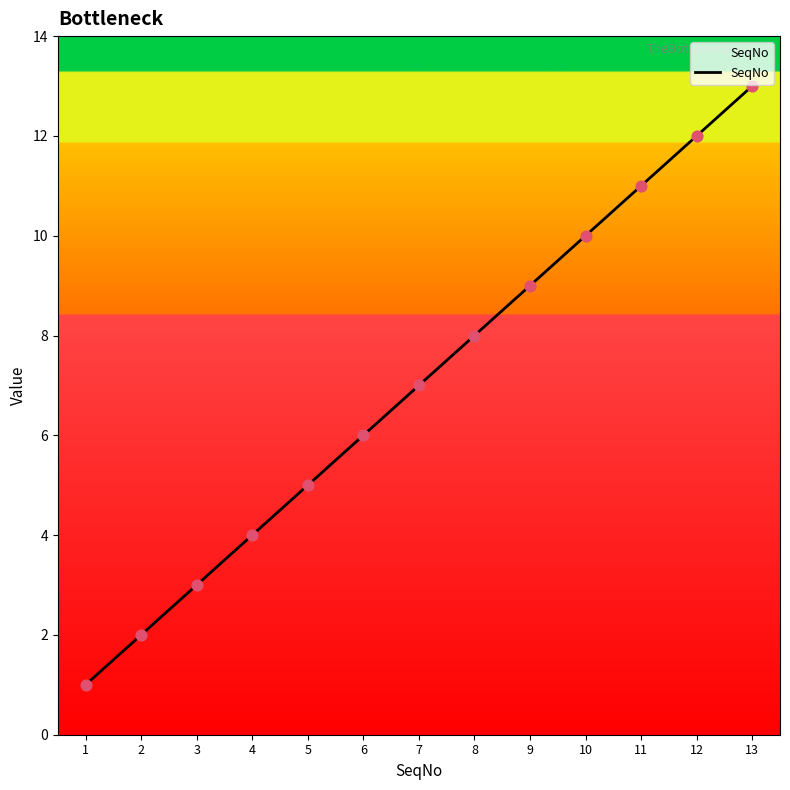

What is the ratio of the value at 3 to the value at 5?

0.6